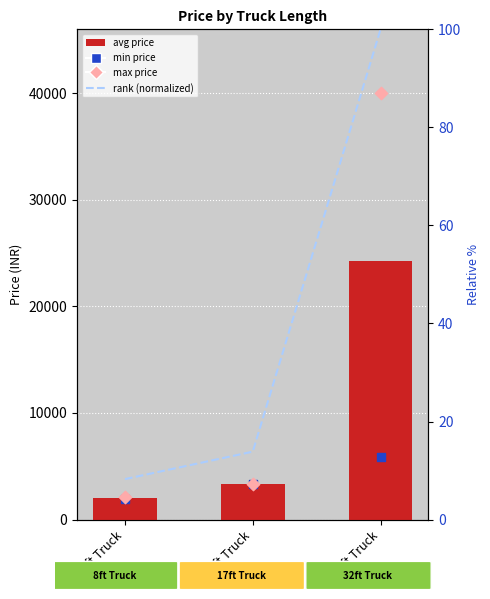

What is the total value across all series at 17ft Truck?

10082.4